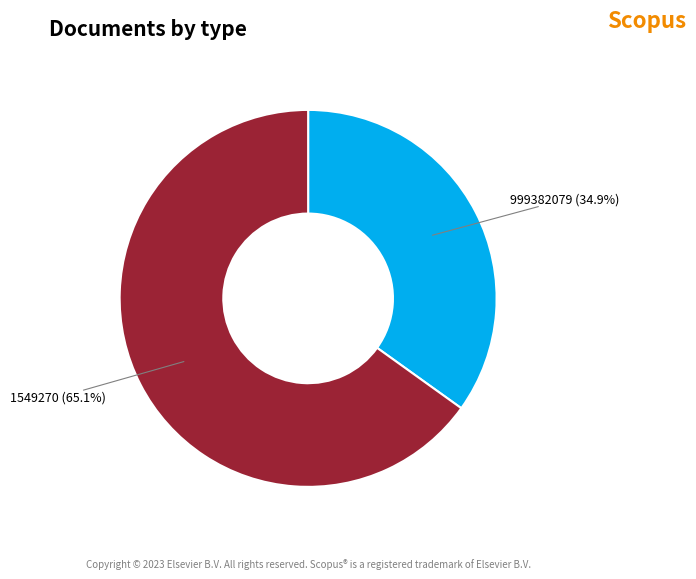

Is there any slice that represents more than half of the pie?

Yes